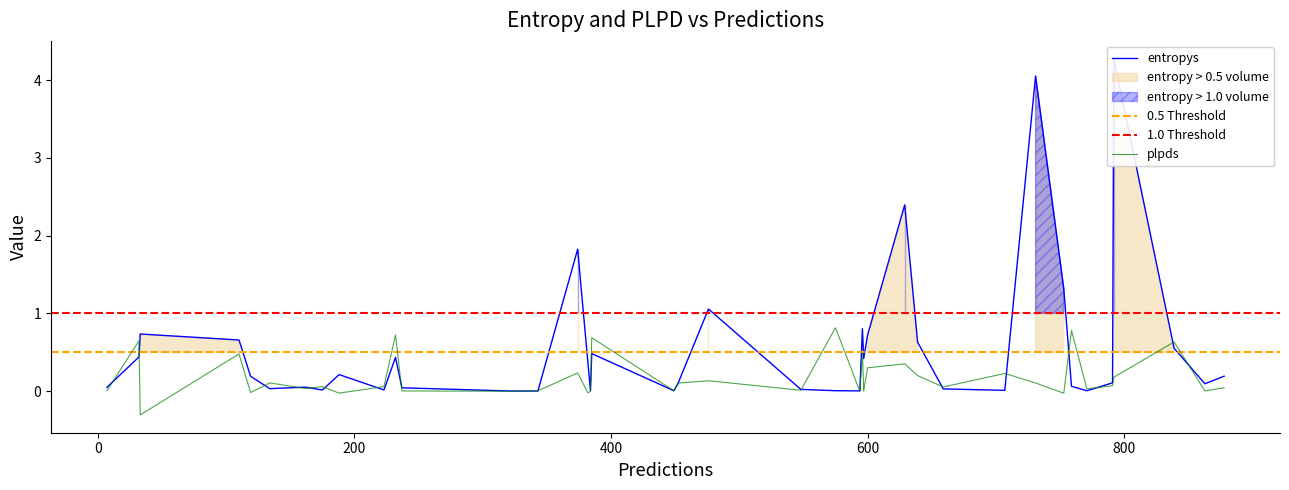

Does the chart have visible grid lines?

No